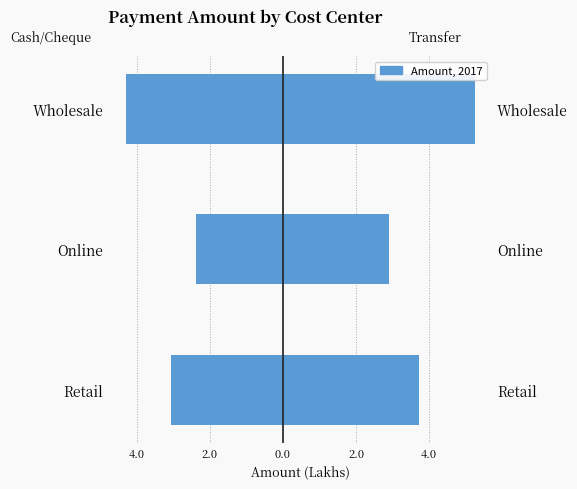

Reading left to right, list all the values displayed in this chart.

Left Split: -3.0	-2.4	-4.3
Right Split: 3.7	2.9	5.3